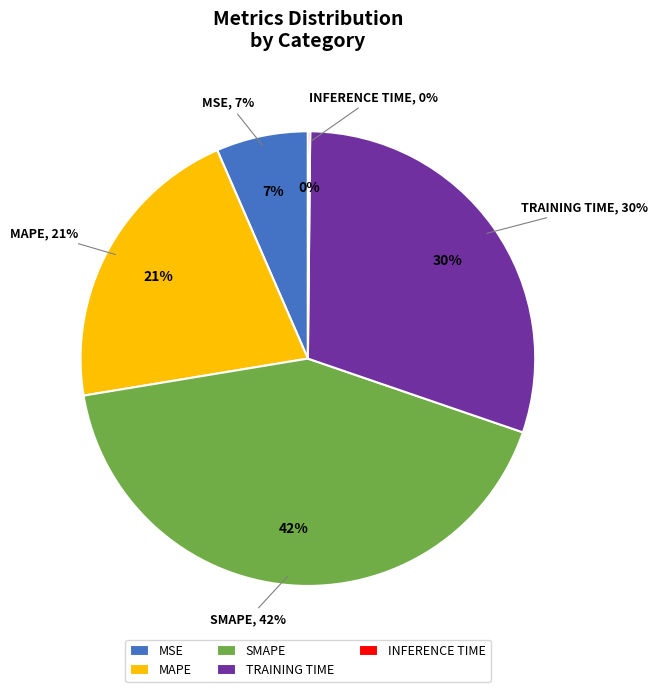

Combined, do SMAPE and MAPE account for over 50%?

Yes